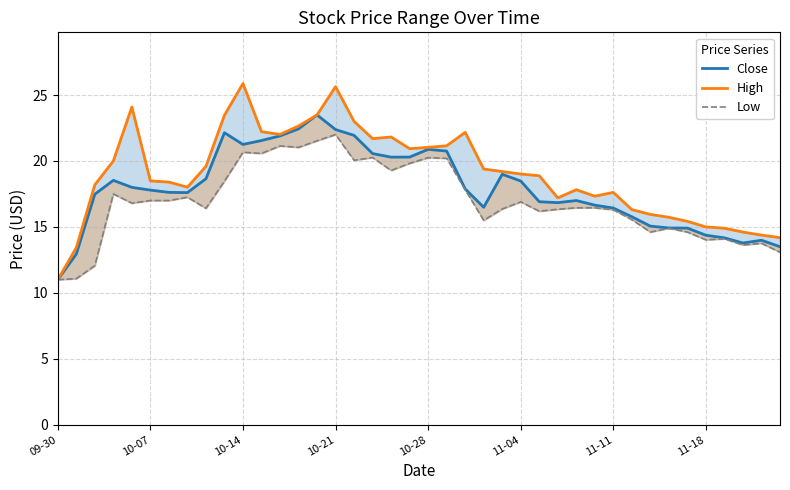

True or false: High and Close cross at least once.

False